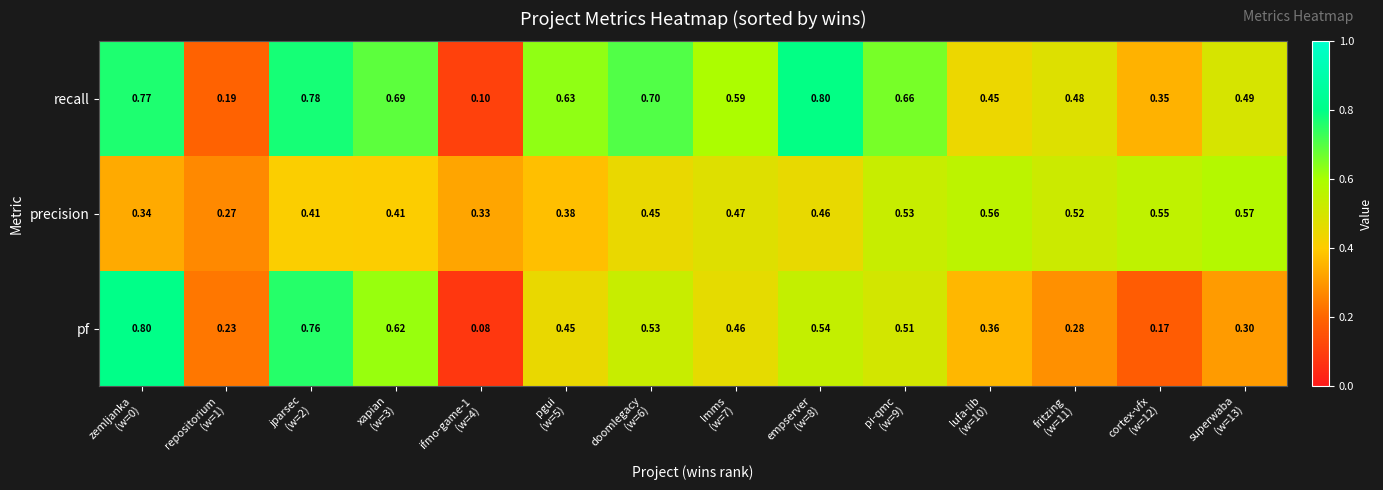

How many distinct data groups are displayed?

3